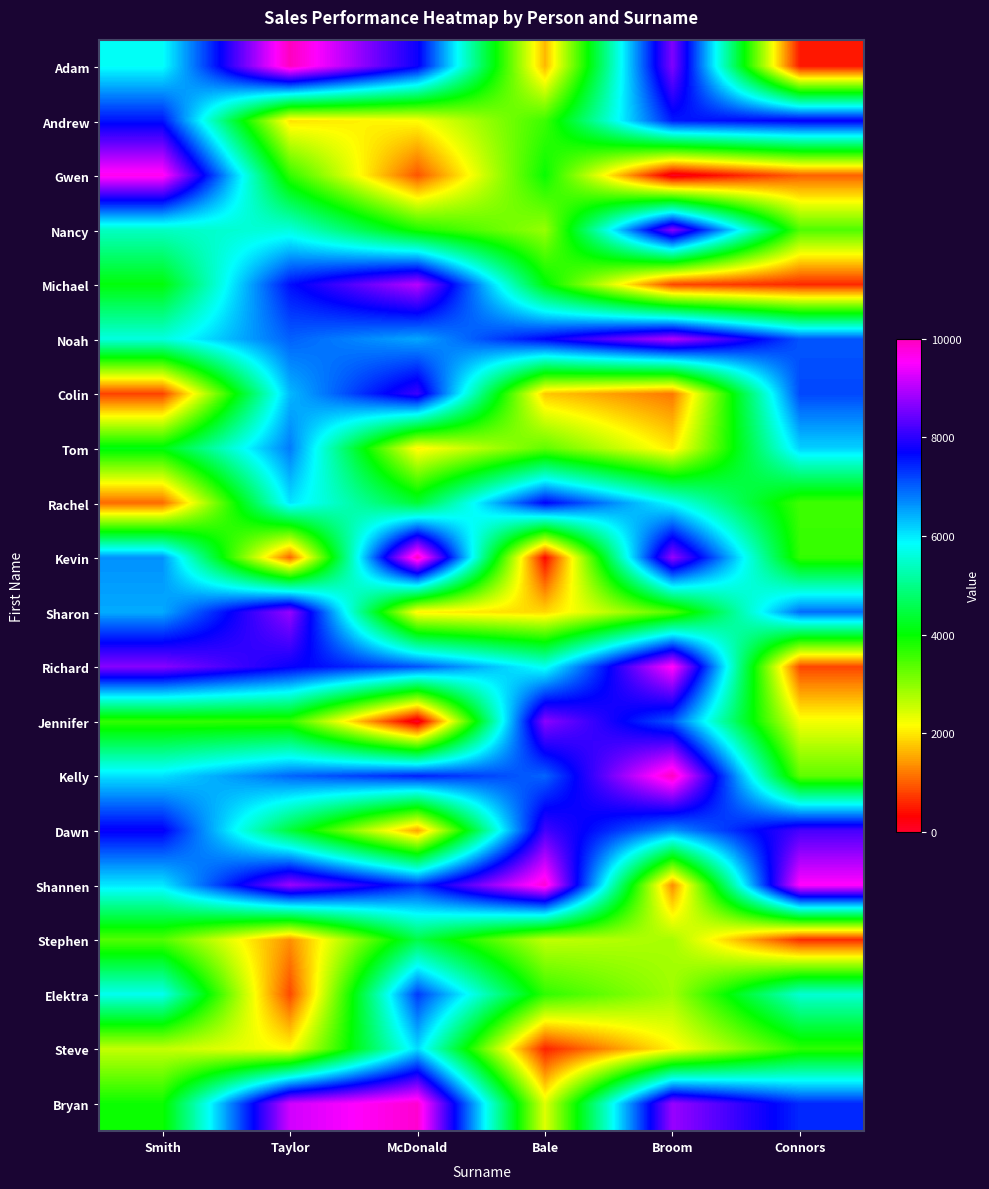

Reading left to right, extract all data points from this chart.

Adam: Smith=5818.3	Taylor=9979.6	McDonald=7769.6	Bale=1651.4	Broom=8615.4	Connors=480.0
Andrew: Smith=7567.8	Taylor=1957.3	McDonald=2159.8	Bale=3576.7	Broom=7516.4	Connors=7742.7
Gwen: Smith=9635.1	Taylor=3647.9	McDonald=928.9	Bale=3947.7	Broom=65.7	Connors=1018.1
Nancy: Smith=5427.1	Taylor=5616.5	McDonald=3817.3	Bale=2908.4	Broom=8681.5	Connors=3432.4
Michael: Smith=4071.6	Taylor=7600.1	McDonald=9010.6	Bale=4083.3	Broom=808.9	Connors=606.5
Noah: Smith=5629.7	Taylor=6994.9	McDonald=6488.8	Bale=7702.7	Broom=8979.1	Connors=7074.9
Colin: Smith=790.2	Taylor=6355.8	McDonald=8116.1	Bale=1761.8	Broom=1185.1	Connors=7176.4
Tom: Smith=4116.3	Taylor=6801.0	McDonald=2069.7	Bale=3314.0	Broom=2005.2	Connors=6181.5
Rachel: Smith=1072.6	Taylor=6042.9	McDonald=4384.7	Bale=7698.8	Broom=5818.8	Connors=3556.6
Kevin: Smith=6650.2	Taylor=1041.2	McDonald=9997.4	Bale=362.6	Broom=8770.5	Connors=3636.8
Sharon: Smith=6462.3	Taylor=8773.0	McDonald=2059.8	Bale=1885.5	Broom=3408.8	Connors=6914.8
Richard: Smith=8667.6	Taylor=7752.7	McDonald=7093.2	Bale=5739.7	Broom=9598.1	Connors=826.5
Jennifer: Smith=3642.8	Taylor=3645.9	McDonald=19.2	Bale=8686.9	Broom=7069.2	Connors=2237.4
Kelly: Smith=6073.0	Taylor=6960.2	McDonald=7471.2	Bale=6970.4	Broom=9970.2	Connors=3316.0
Dawn: Smith=7742.9	Taylor=4433.0	McDonald=1497.0	Bale=8167.1	Broom=6635.4	Connors=8191.0
Shannen: Smith=6010.0	Taylor=8815.6	McDonald=7361.3	Bale=9818.1	Broom=1331.7	Connors=9565.0
Stephen: Smith=3414.6	Taylor=1359.2	McDonald=4528.7	Bale=2599.2	Broom=2792.5	Connors=625.8
Elektra: Smith=5740.8	Taylor=843.2	McDonald=7265.4	Bale=3670.2	Broom=2842.1	Connors=5543.2
Steve: Smith=2586.8	Taylor=2149.5	McDonald=6112.0	Bale=560.6	Broom=2083.8	Connors=3686.2
Bryan: Smith=3916.0	Taylor=9187.7	McDonald=9855.4	Bale=2386.5	Broom=8791.0	Connors=7403.6